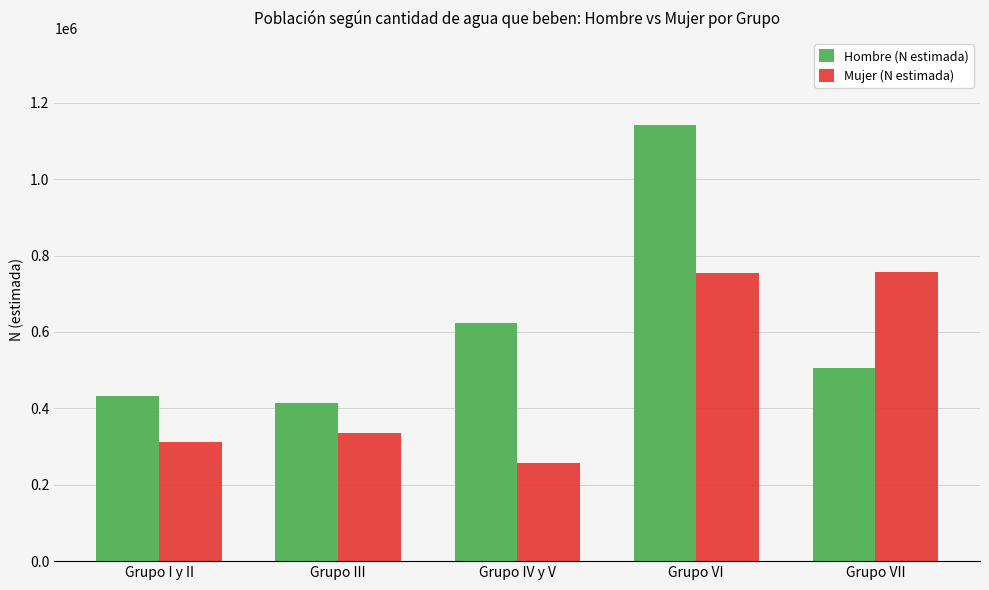

What is the spread (max minus min) of values at Grupo VII?

252062